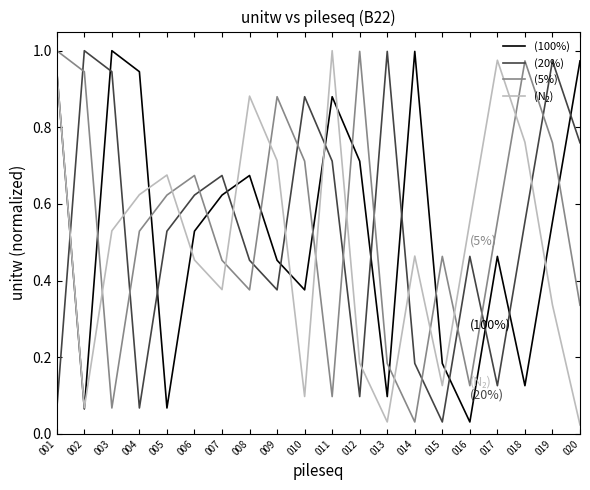

True or false: (100%) and (5%) cross at least once.

True